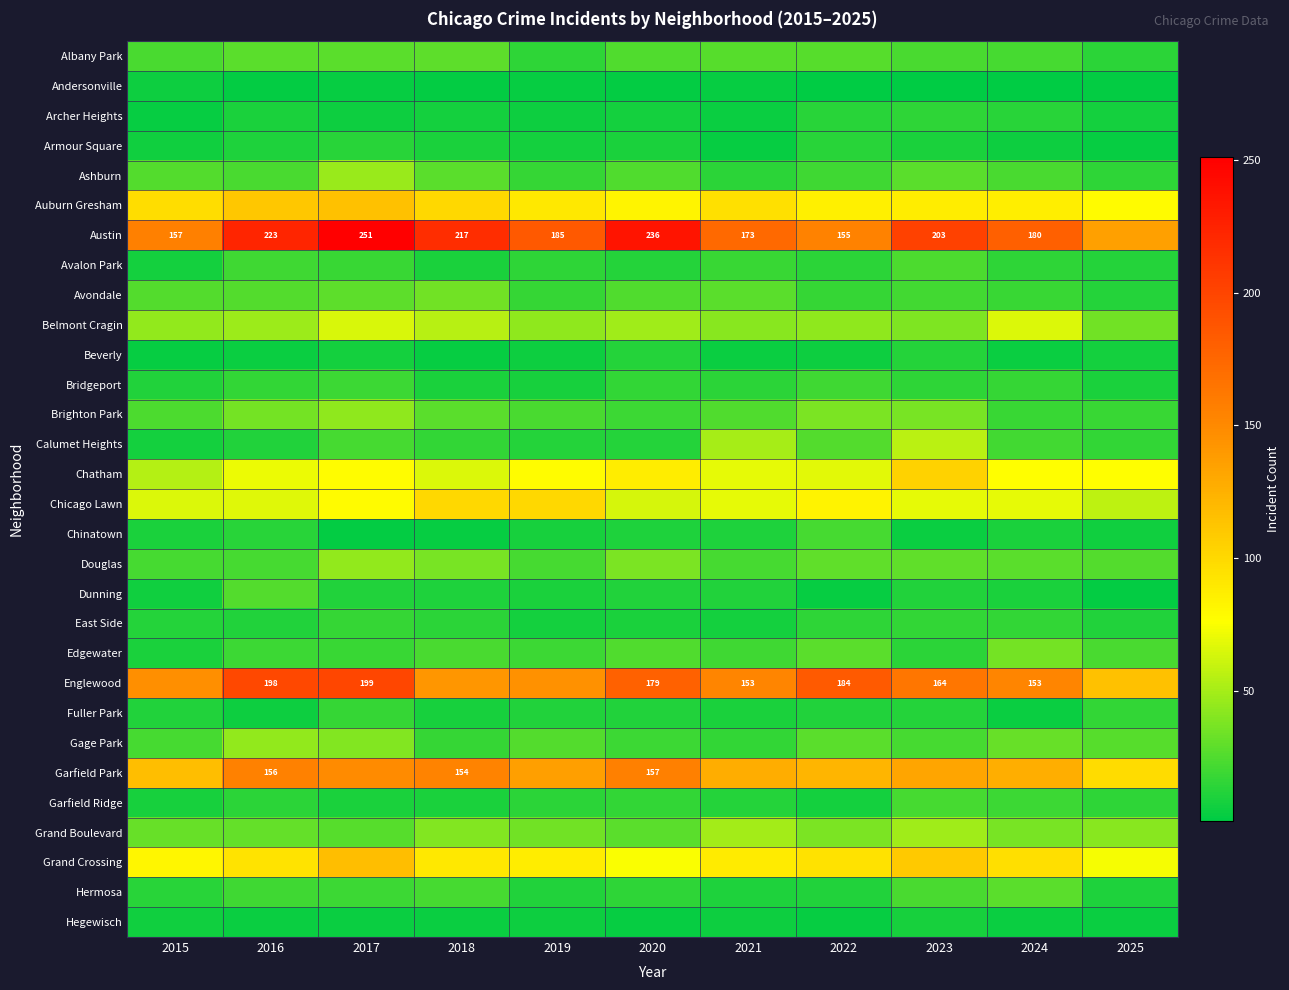

The value of Austin at 2016 is 223. True or false?

True